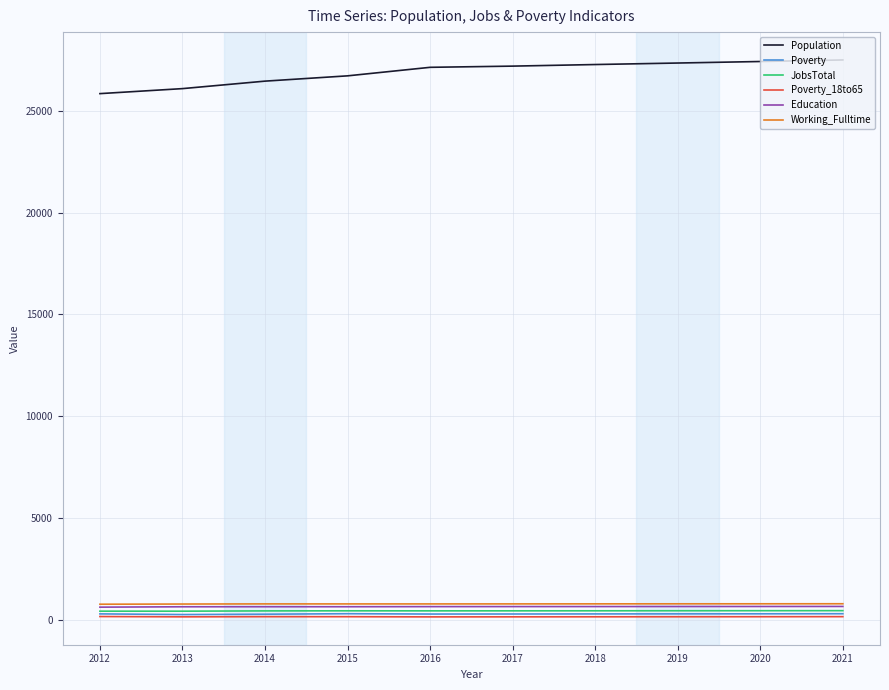

True or false: Poverty and Working_Fulltime cross at least once.

False